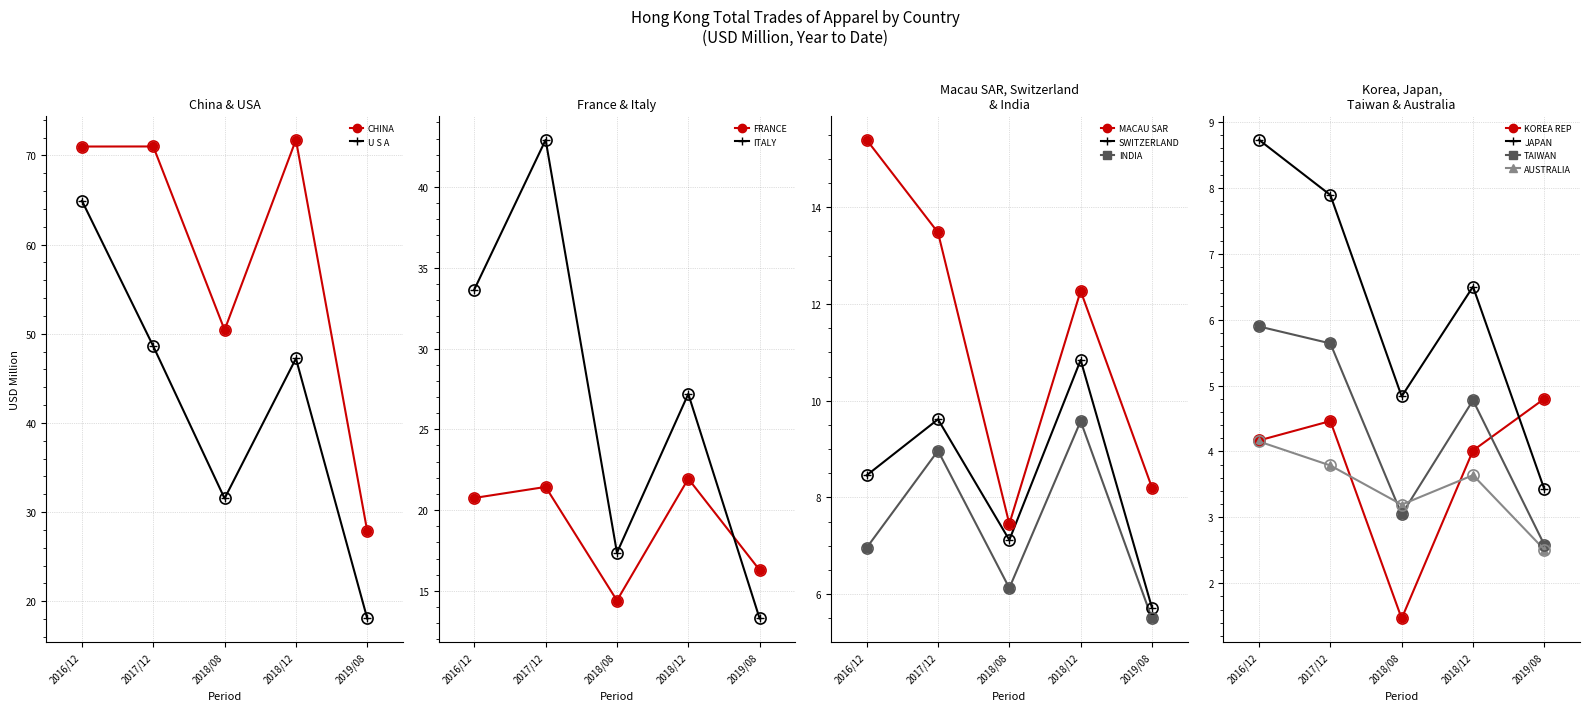

The 2019/08 series shows 8.3 at SWITZERLAND. True or false?

False